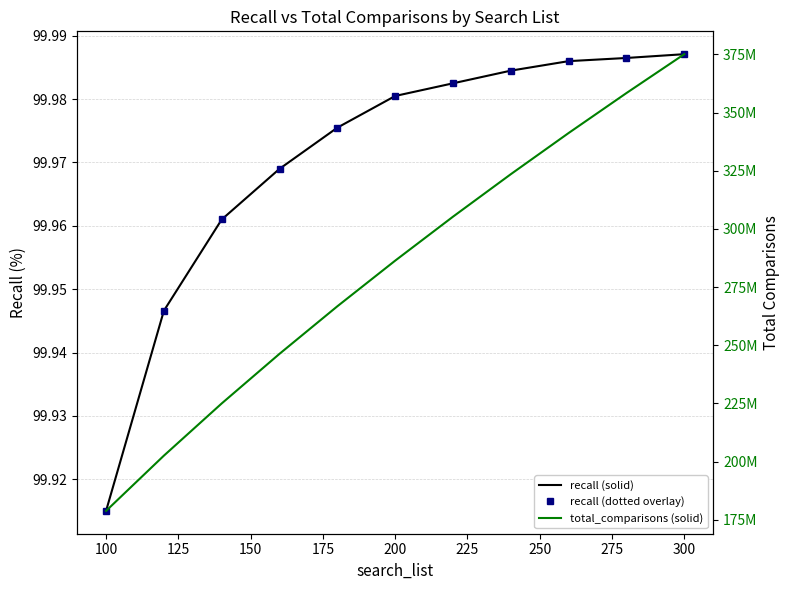

What is the sum of all recall (solid) values?

1099.7